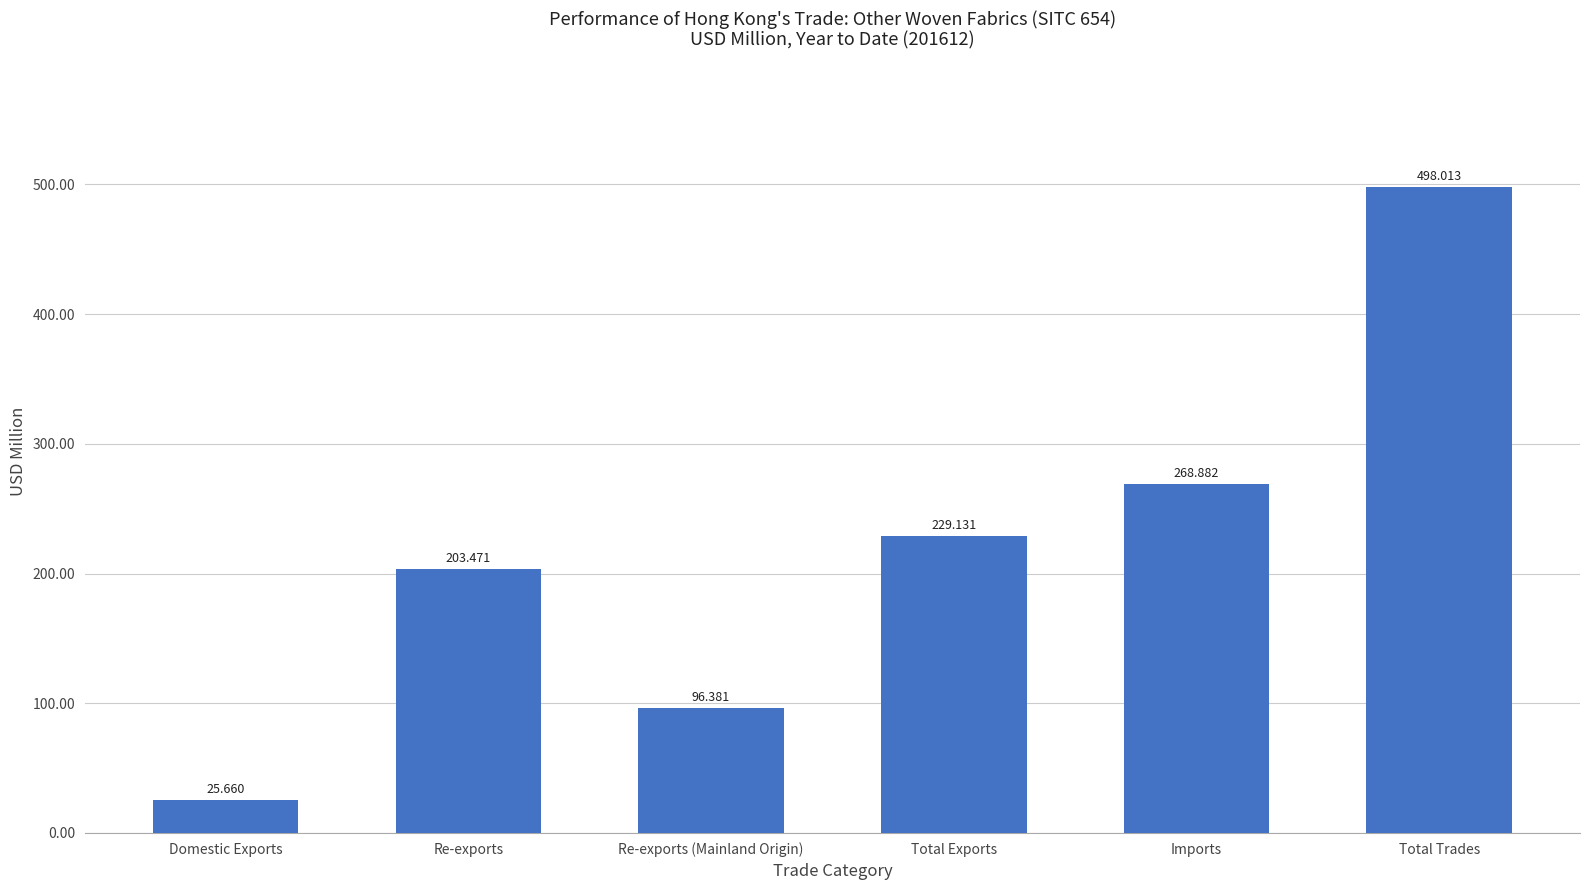

Where is the data nearest to the value 261?

Imports